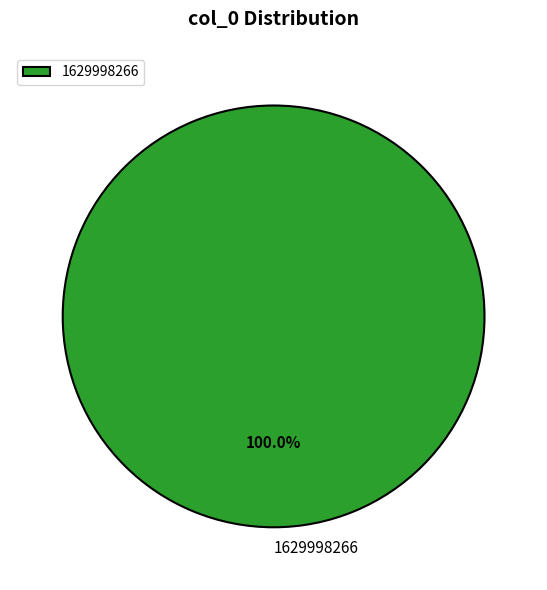

Which slice represents more than half of the pie?

1629998266